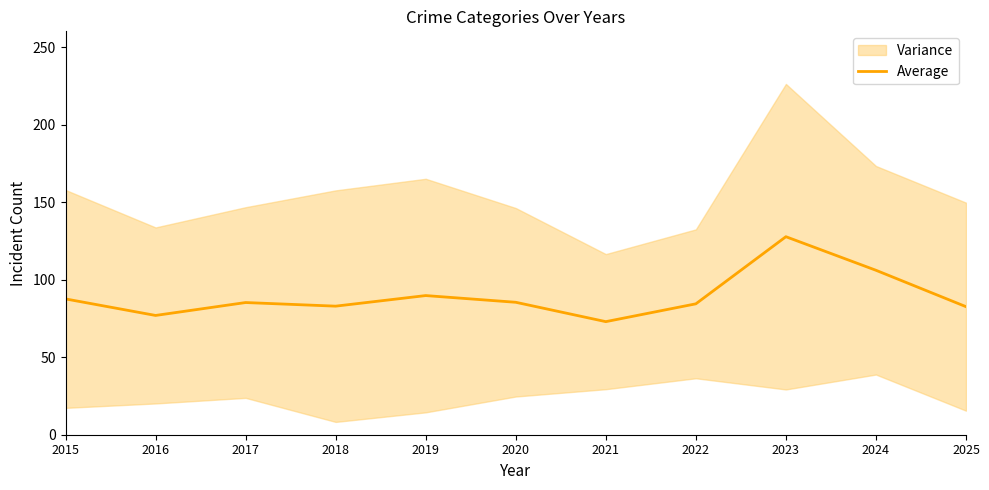

Reading right to left, extract all data points from this chart.

2025=82.7	2024=106.2	2023=127.8	2022=84.5	2021=73.0	2020=85.5	2019=89.8	2018=83.0	2017=85.3	2016=77.0	2015=87.7